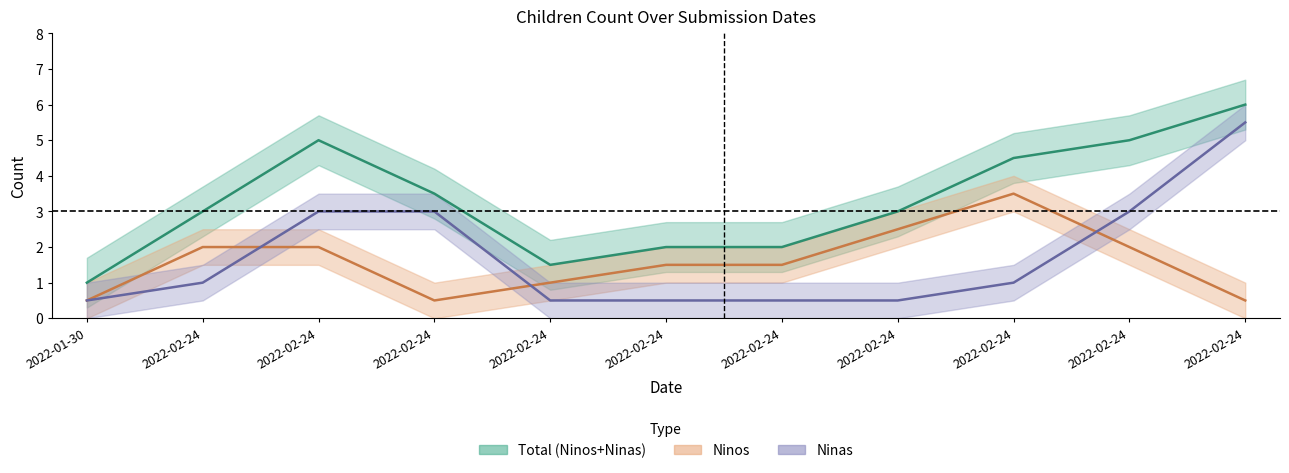

How many lines are shown in the chart?

3